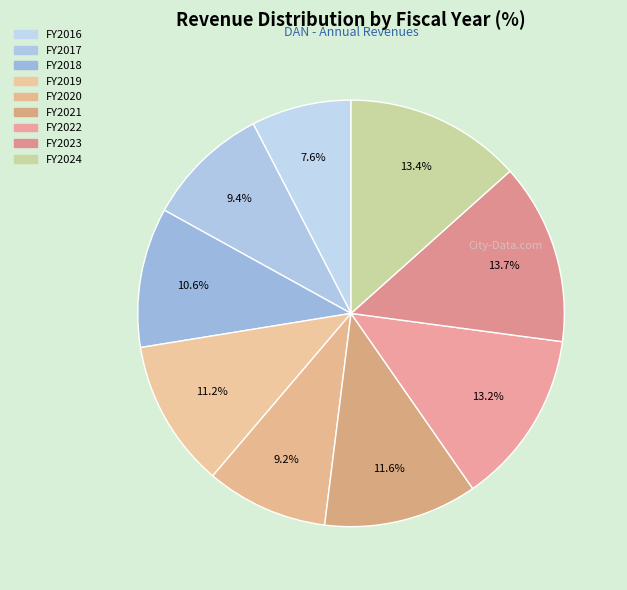

How many slices are in this pie chart?

9